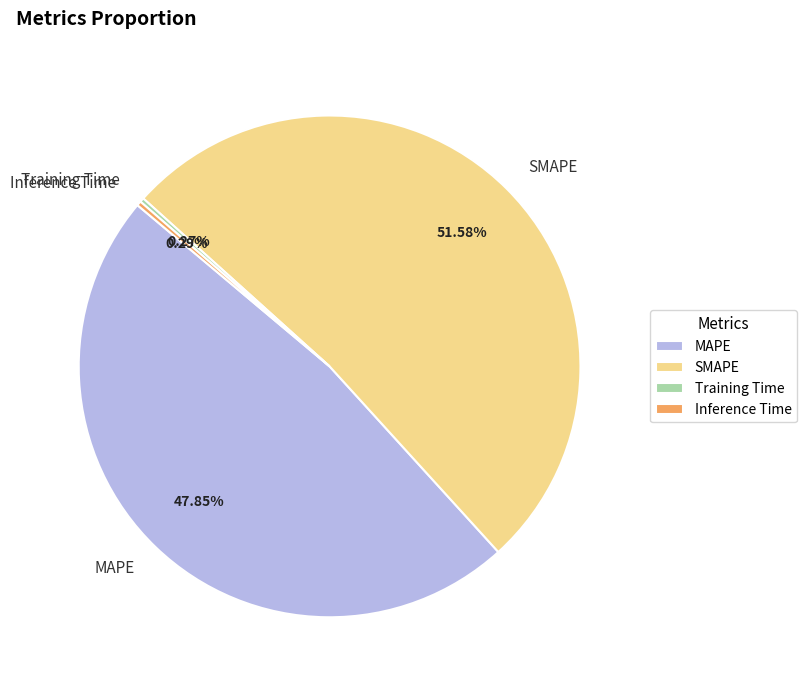

What is the largest slice in the pie chart?

SMAPE